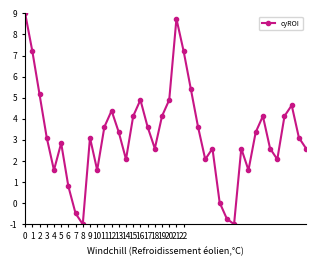

What is the maximum value shown in the chart?

9.0